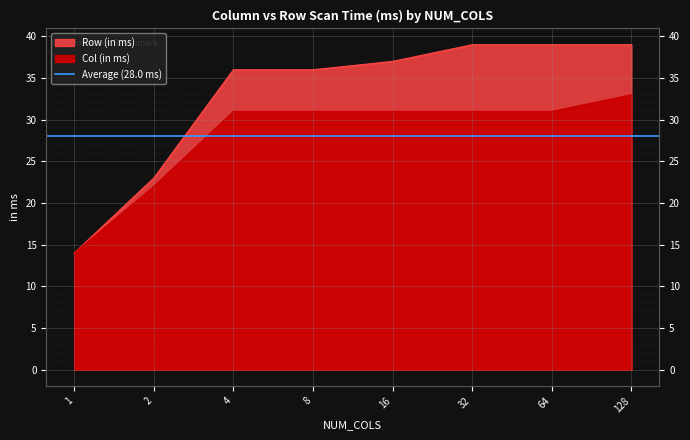

Which label corresponds to the largest value in the chart?

32